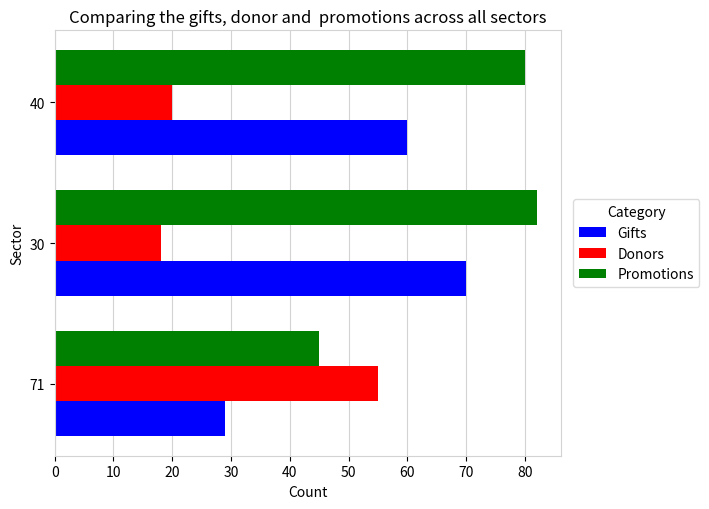

The Gifts series shows 43 at 71. True or false?

False